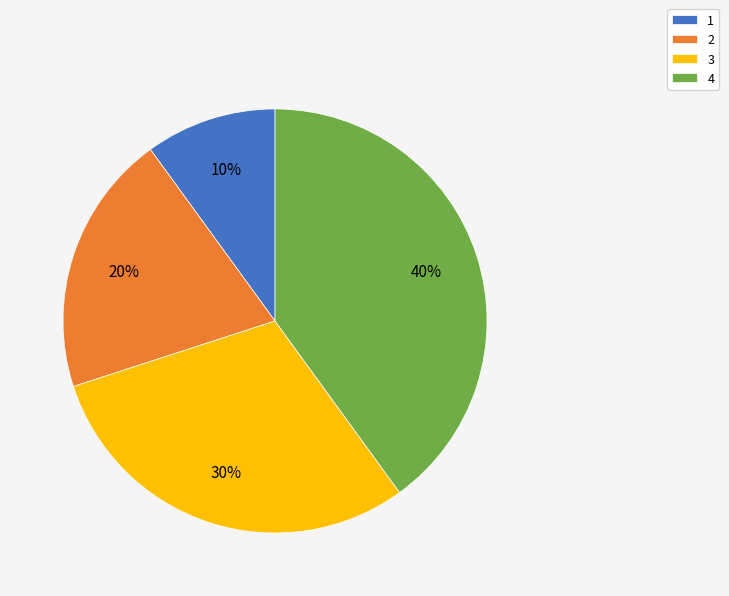

Count the number of slices in the pie.

4